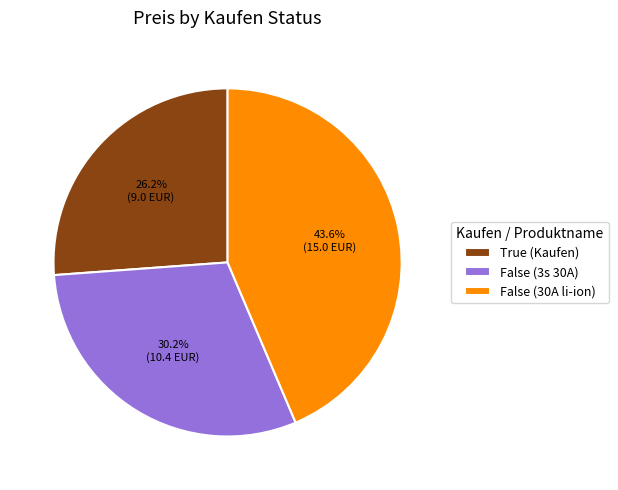

Which slice is the smallest?

True (Kaufen)